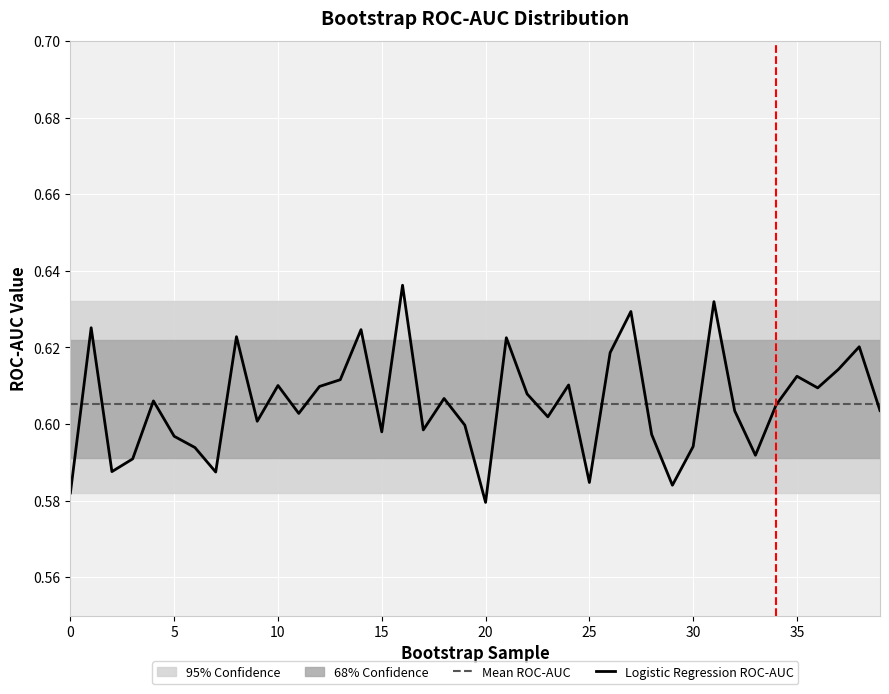

At how many categories does at least one series exceed 0?

40